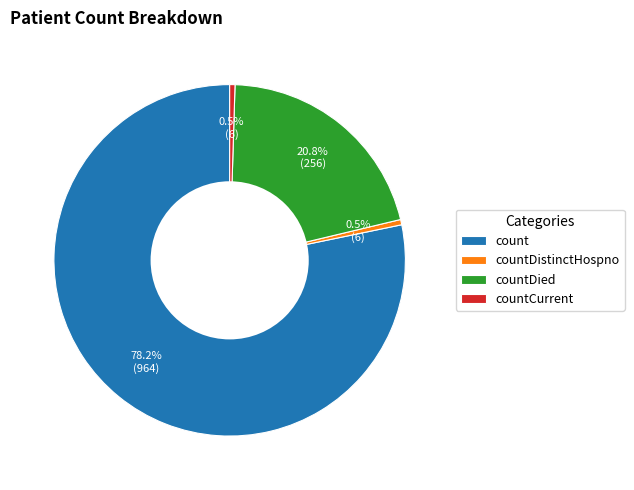

Approximately how many times larger is the value at count compared to countDied?

3.8